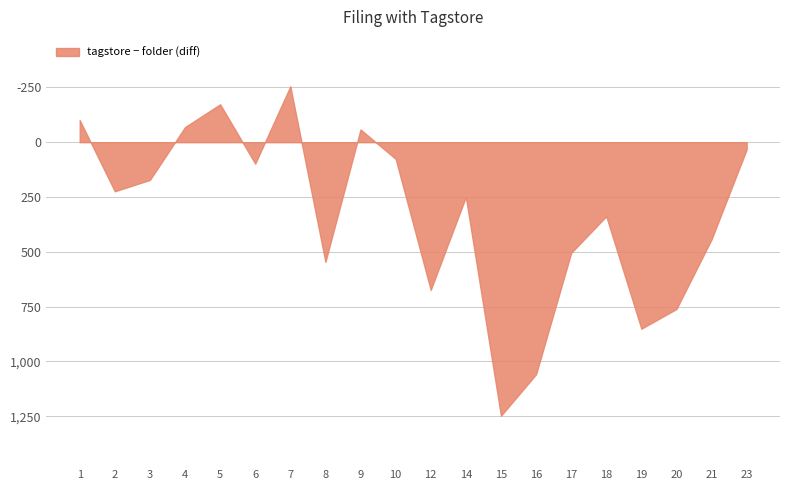

What is the difference between the maximum and minimum values?

1503